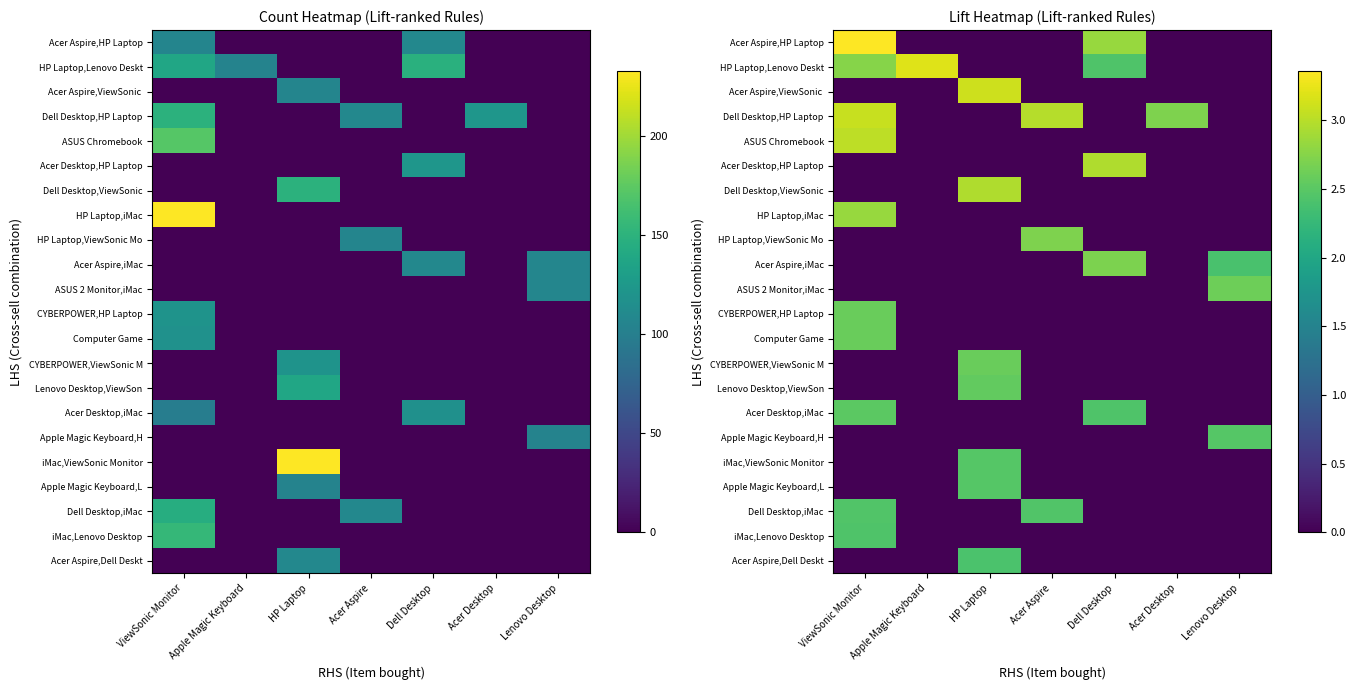

What is the difference between the maximum and minimum values in the HP Laptop,iMac series?

2.8